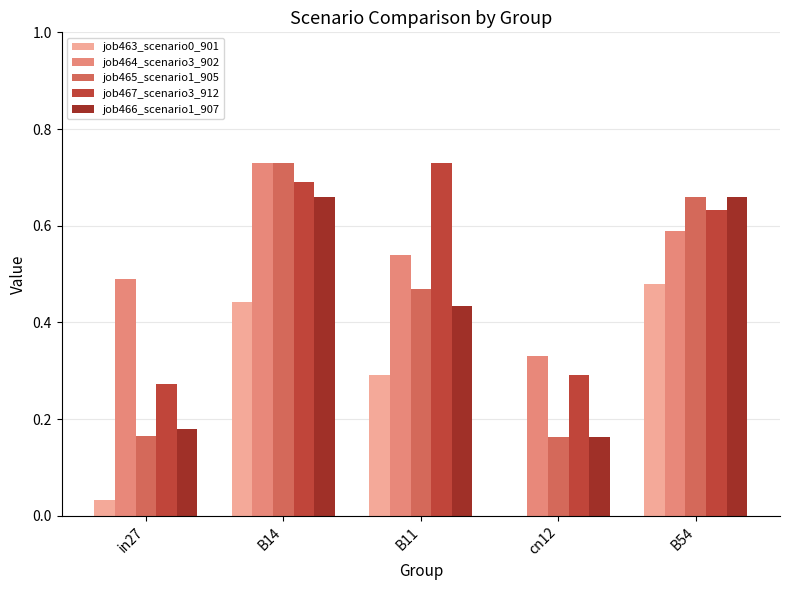

Which series changed the most between in27 and B14?

job465_scenario1_905